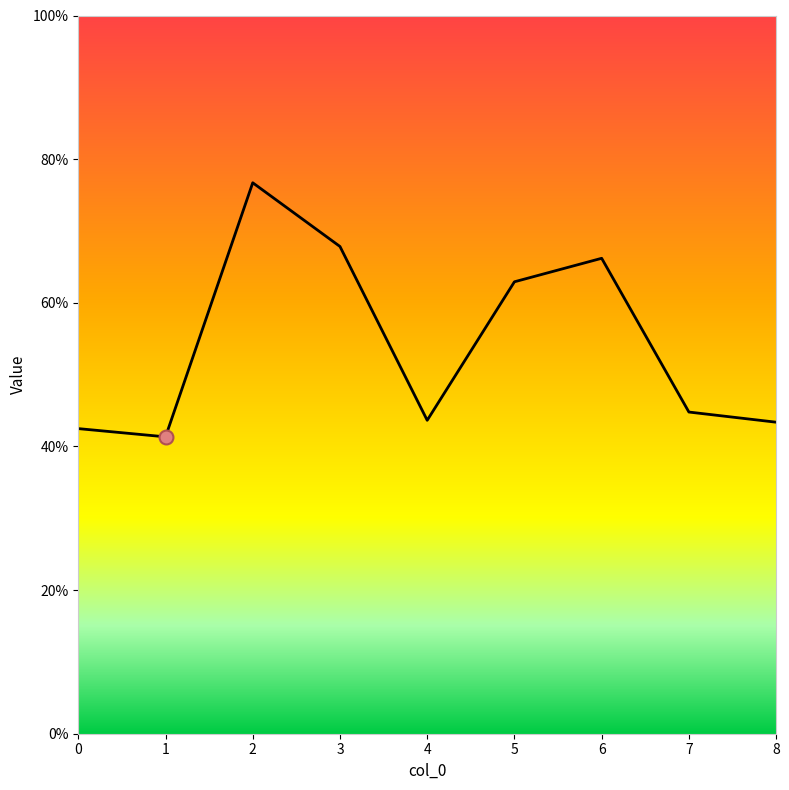

Which has a higher value, 1 or 7?

7